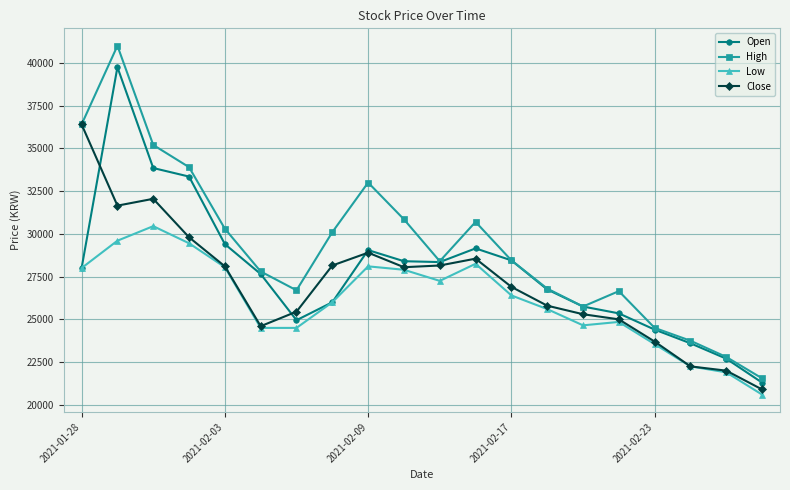

What is the value of the High point at the 16th from the left?

26650